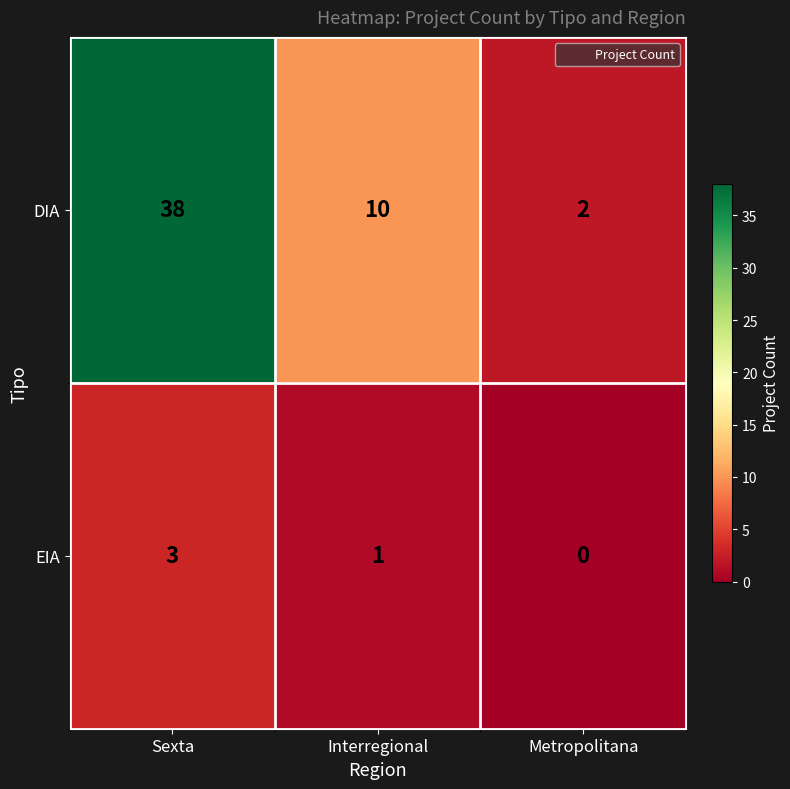

Which label corresponds to the largest value in the chart?

Sexta